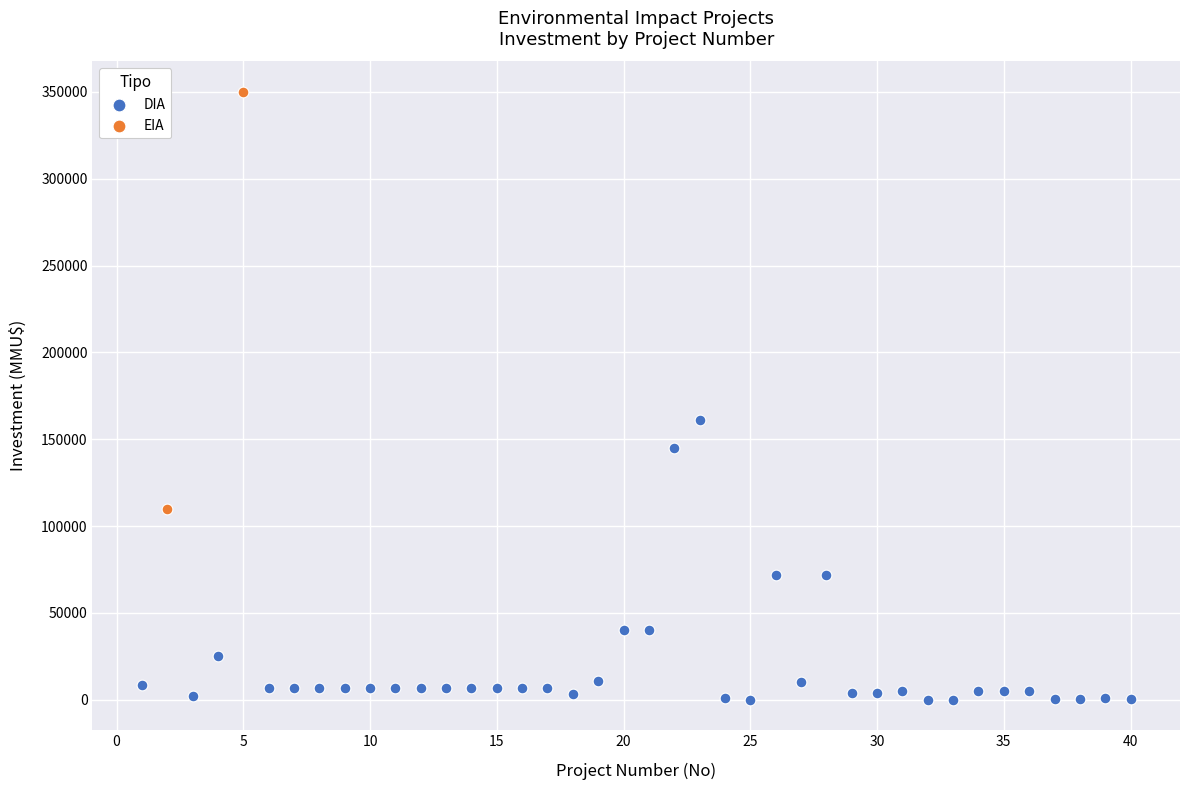

What are all the series names shown in the legend?

DIA, EIA